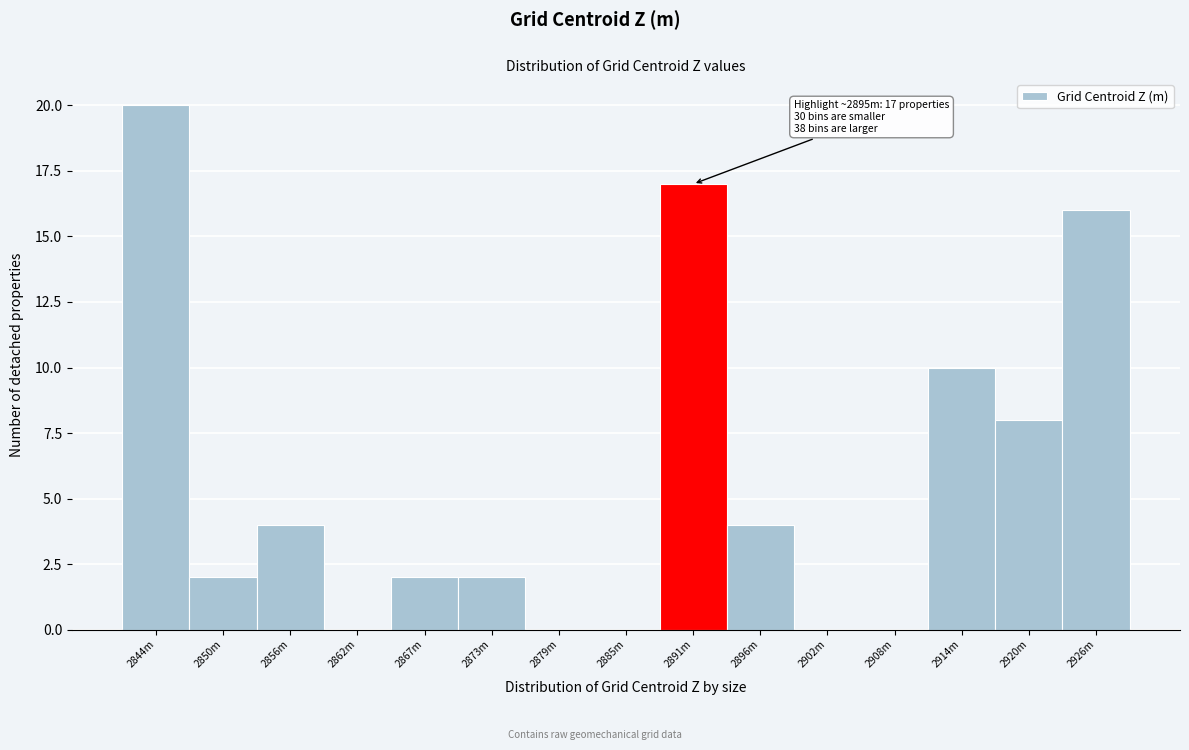

Reading left to right, list all the values displayed in this chart.

2844m=20	2850m=2	2856m=4	2862m=0	2867m=2	2873m=2	2879m=0	2885m=0	2891m=17	2896m=4	2902m=0	2908m=0	2914m=10	2920m=8	2926m=16